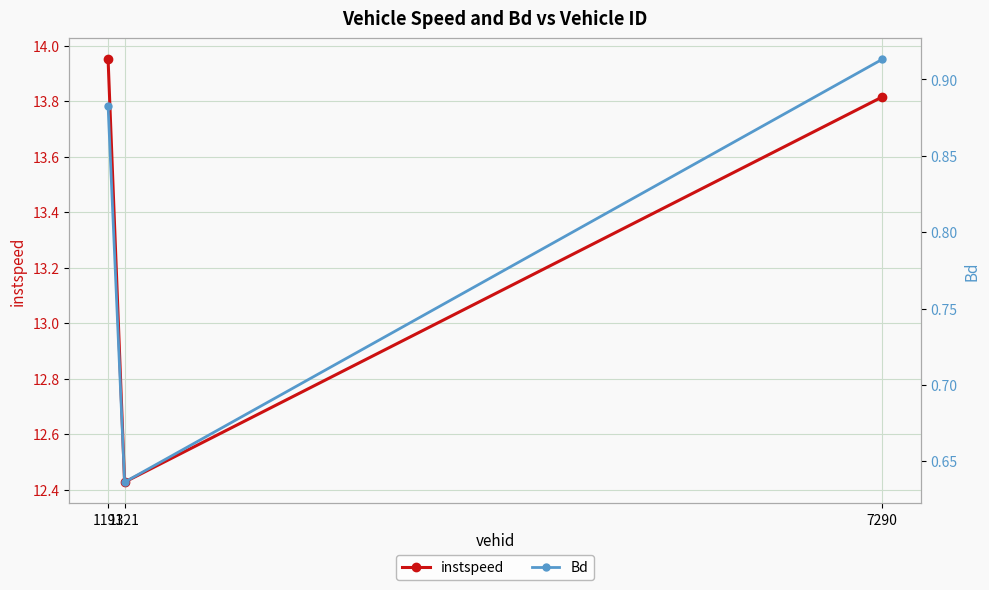

Reading left to right, list all the values displayed in this chart.

instspeed: 1191=14.0	1321=12.4	7290=13.8
Bd: 1191=0.9	1321=0.6	7290=0.9